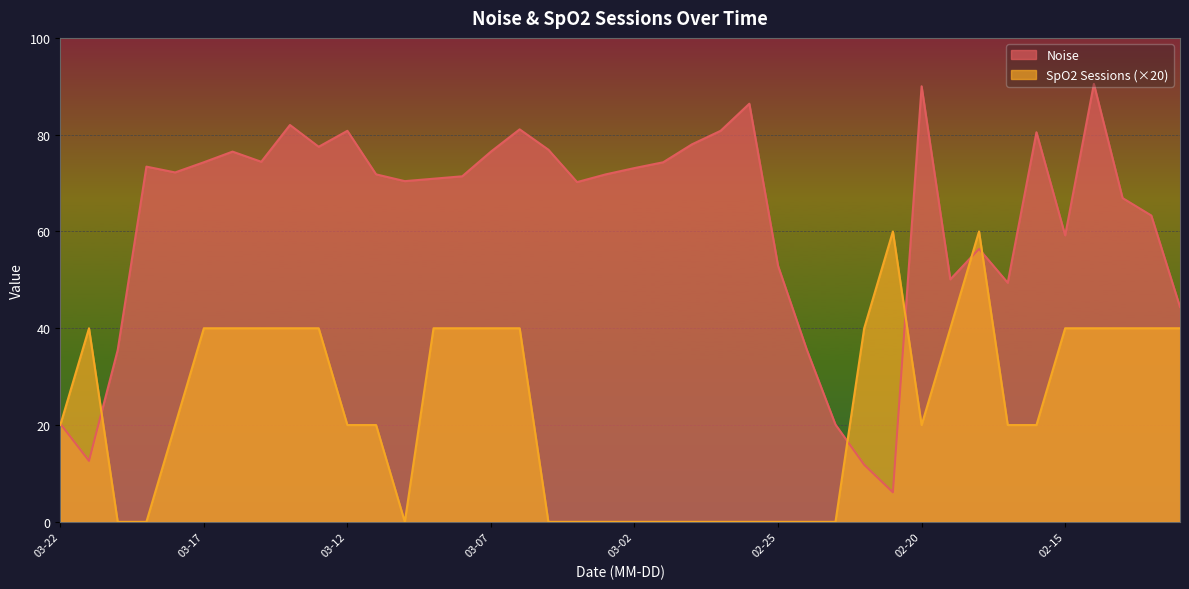

How many interior local peaks does the SpO2 Sessions series have?

3